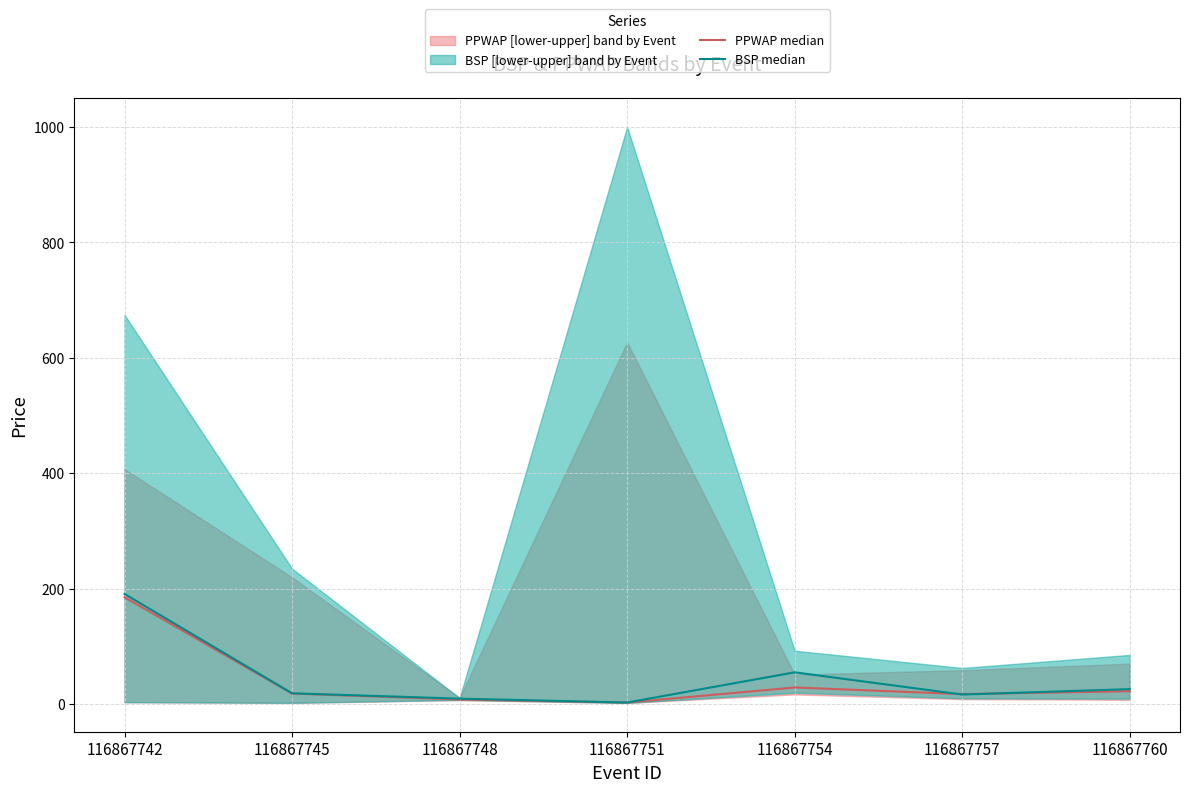

Reading left to right, list all the values displayed in this chart.

PPWAP median: 116867742=184.9	116867745=18.2	116867748=7.9	116867751=2.6	116867754=28.8	116867757=17.3	116867760=22.2
BSP median: 116867742=190.8	116867745=18.6	116867748=9.4	116867751=2.7	116867754=55.0	116867757=16.5	116867760=25.9